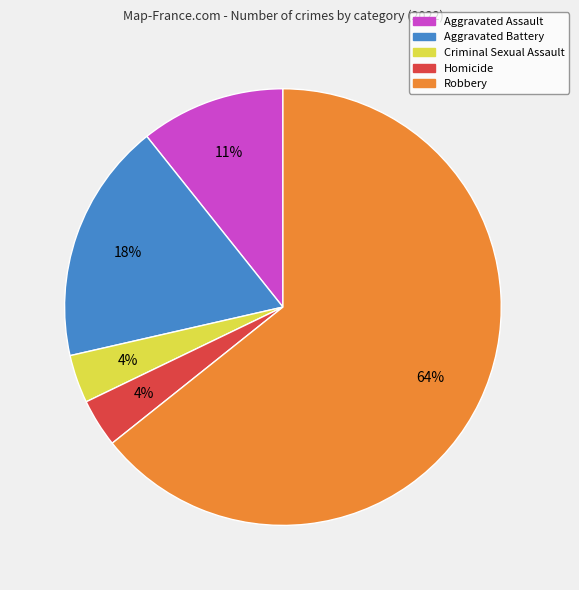

The Homicide slice represents 15% of the pie. True or false?

False